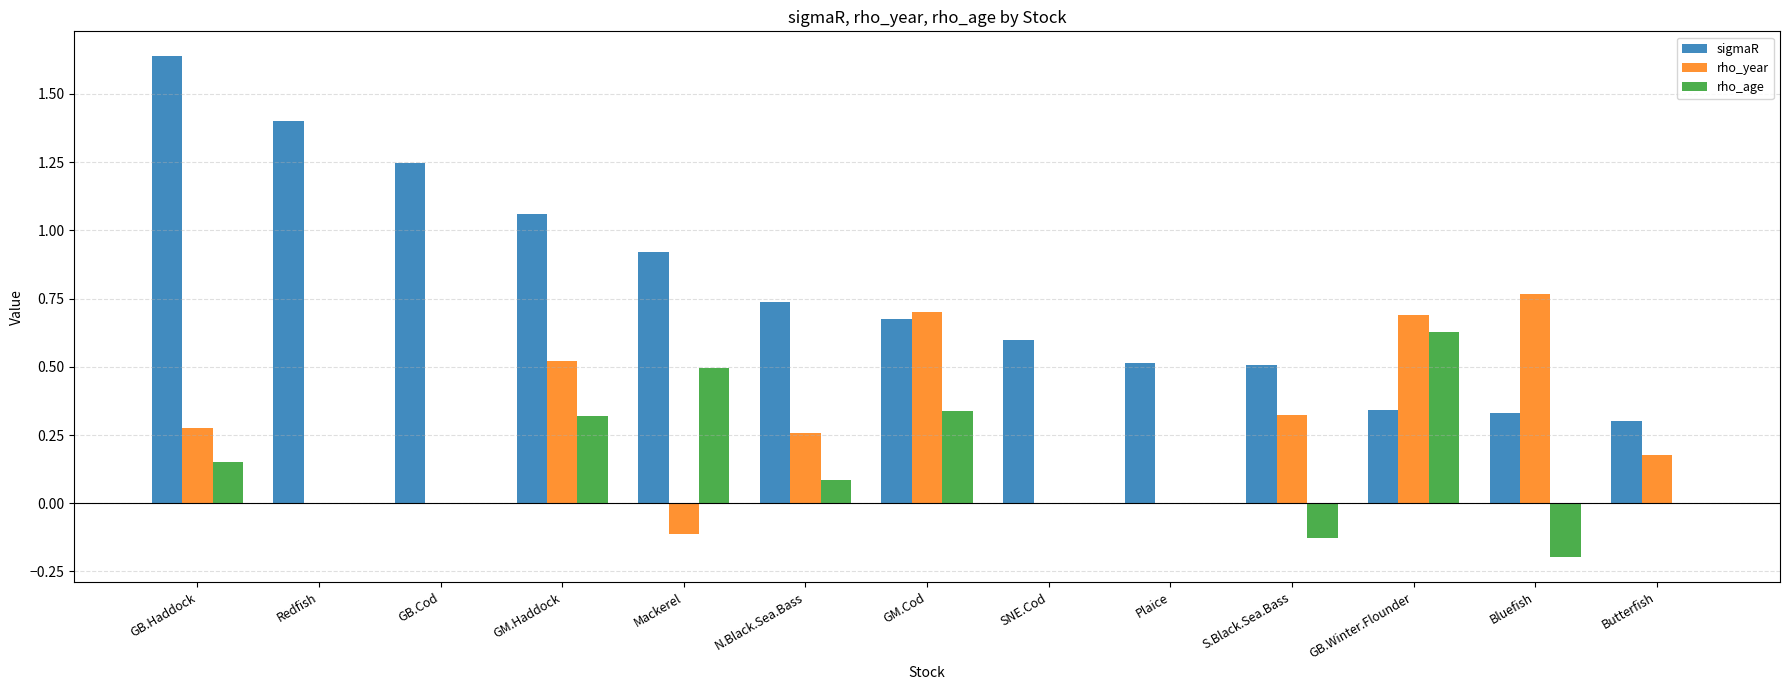

Between GB.Haddock and GM.Cod, which series saw the biggest shift?

sigmaR